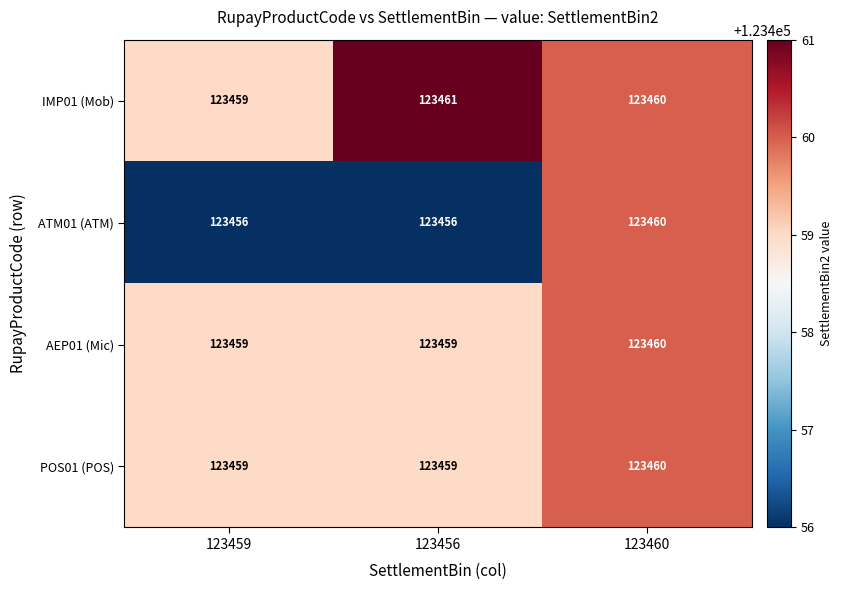

What is the spread (max minus min) of values at 123456?

5